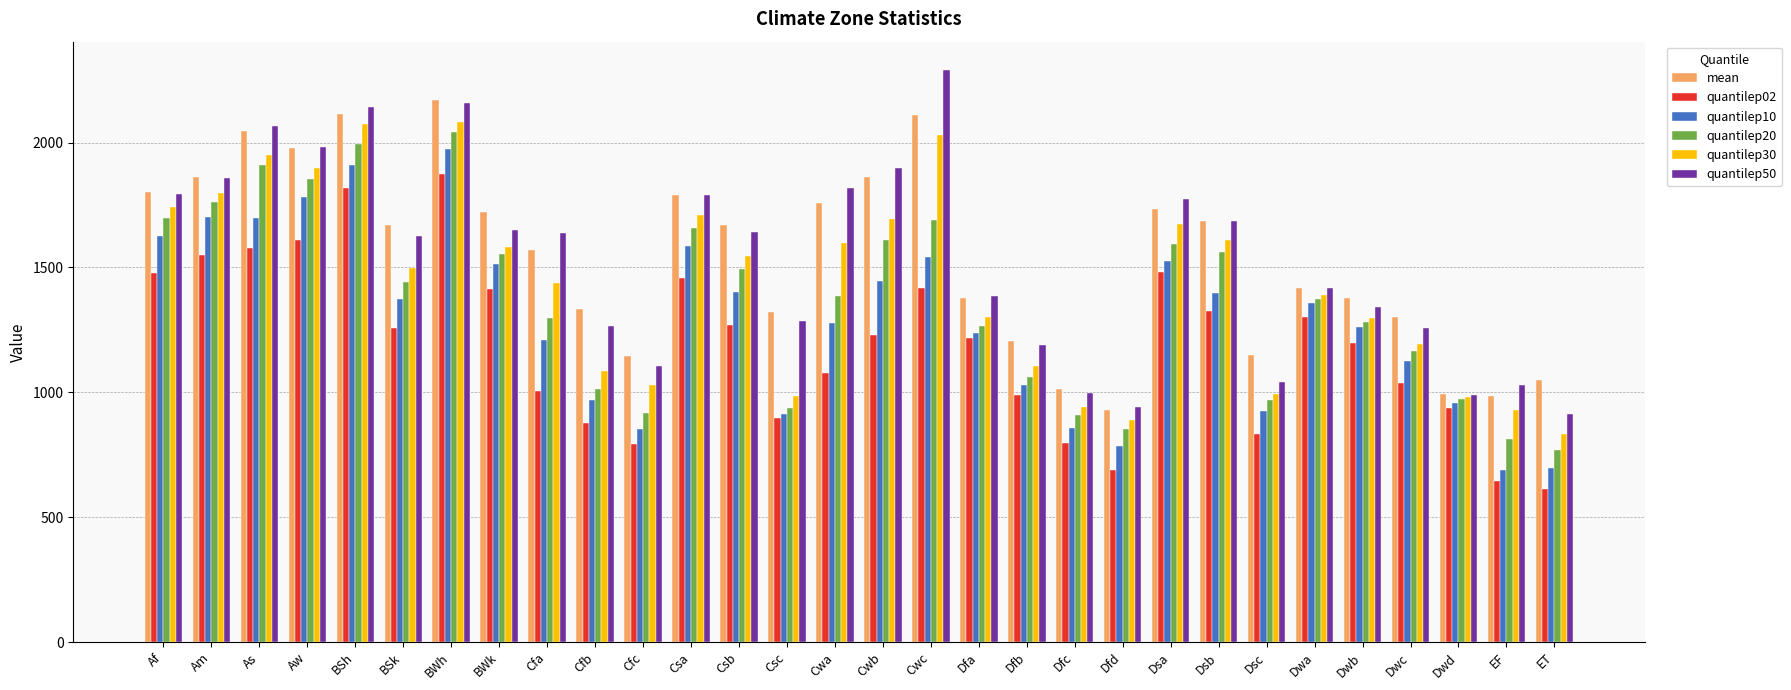

What is the smallest value displayed?

612.0